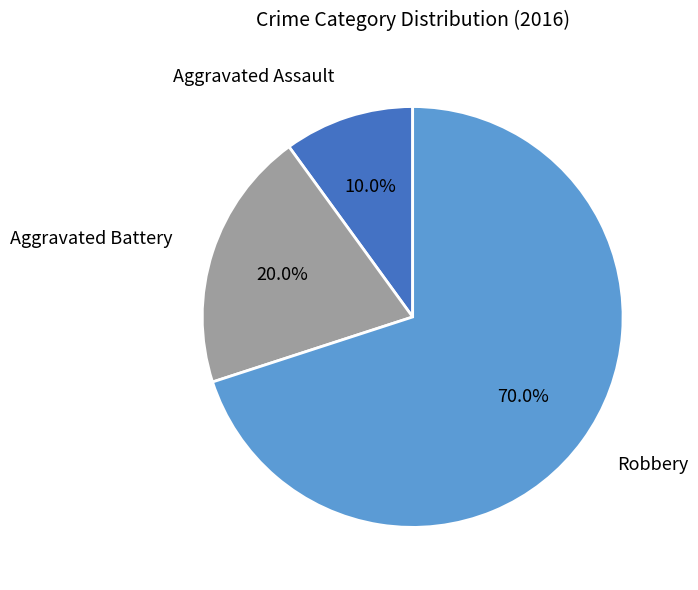

Is there a majority slice in this chart?

Yes